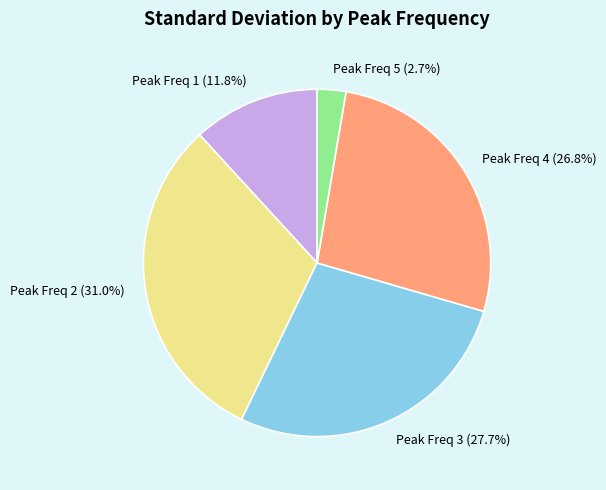

How many segments does this pie chart have?

5